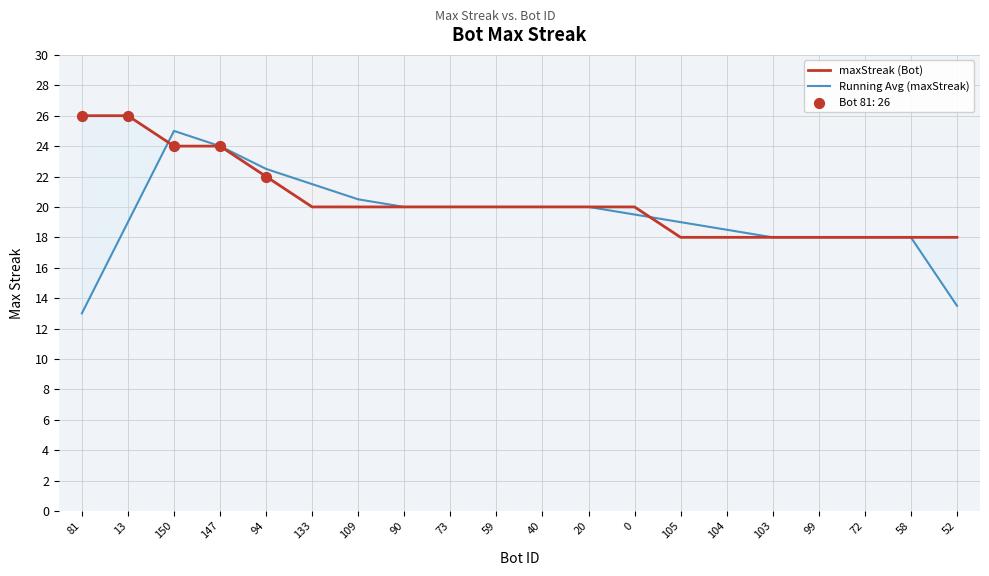

At which category is the sum across all series the highest?

150